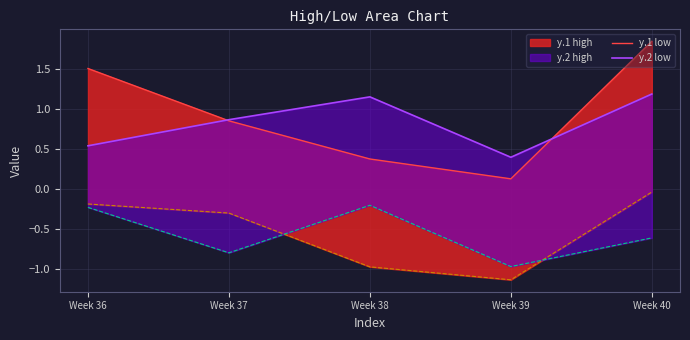

What is the value of the y.1 low point at the 5th from the left?

1.8